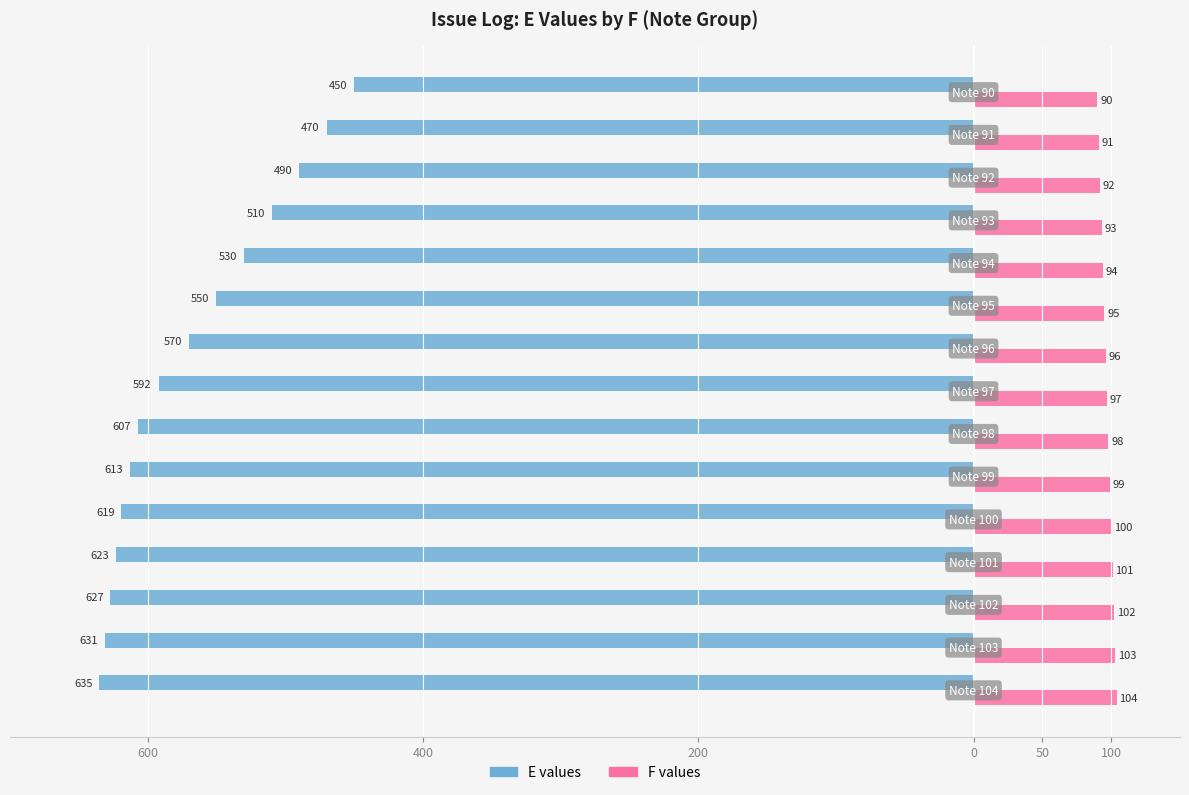

What are all the series names shown in the legend?

E values, F values